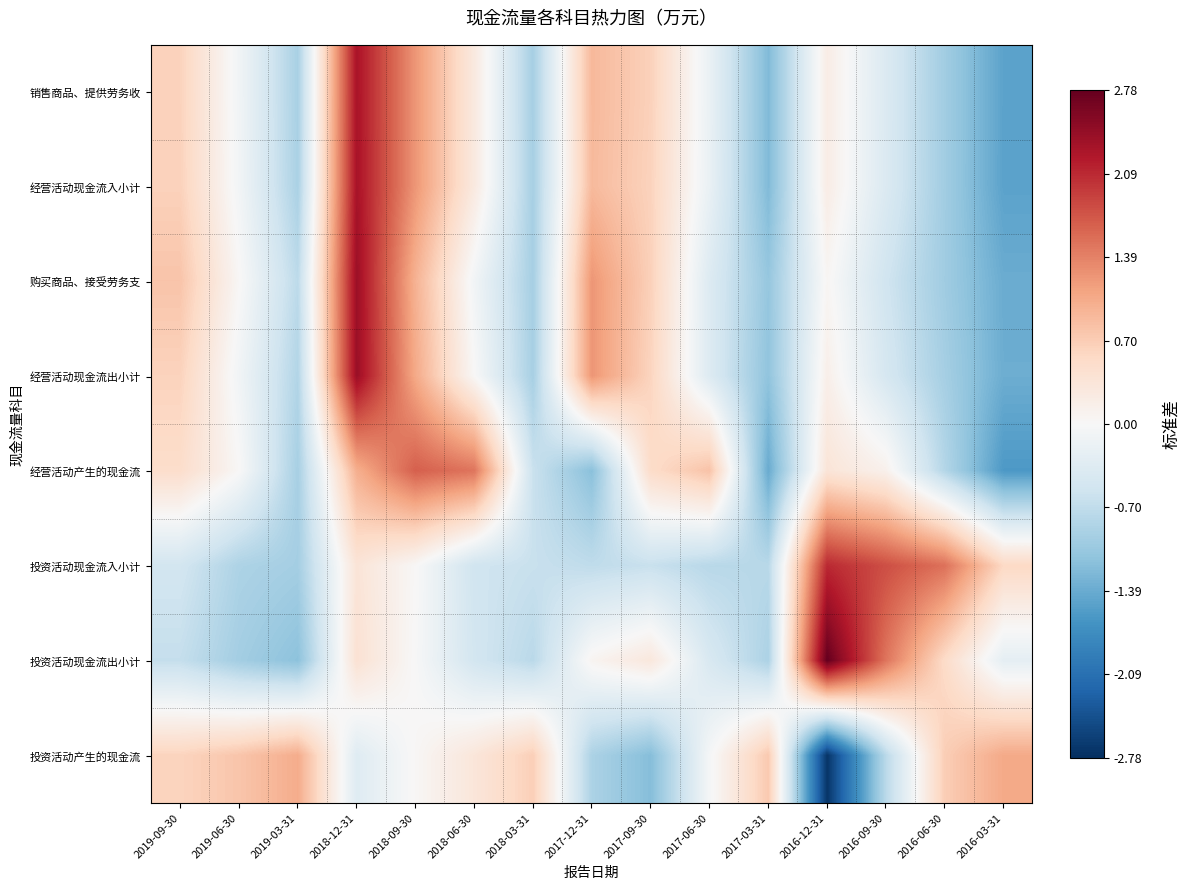

Reading left to right, extract all data points from this chart.

销售商品、提供劳务收: 2019-09-30=0.6	2019-06-30=-0.1	2019-03-31=-0.9	2018-12-31=2.3	2018-09-30=1.2	2018-06-30=0.3	2018-03-31=-0.9	2017-12-31=0.9	2017-09-30=0.6	2017-06-30=-0.2	2017-03-31=-1.2	2016-12-31=0.2	2016-09-30=-0.4	2016-06-30=-1.0	2016-03-31=-1.5
经营活动现金流入小计: 2019-09-30=0.6	2019-06-30=-0.1	2019-03-31=-0.9	2018-12-31=2.3	2018-09-30=1.2	2018-06-30=0.3	2018-03-31=-0.9	2017-12-31=0.9	2017-09-30=0.6	2017-06-30=-0.2	2017-03-31=-1.2	2016-12-31=0.2	2016-09-30=-0.4	2016-06-30=-1.0	2016-03-31=-1.5
购买商品、接受劳务支: 2019-09-30=0.8	2019-06-30=0.0	2019-03-31=-0.7	2018-12-31=2.4	2018-09-30=1.0	2018-06-30=-0.1	2018-03-31=-0.9	2017-12-31=1.2	2017-09-30=0.7	2017-06-30=-0.4	2017-03-31=-1.1	2016-12-31=0.0	2016-09-30=-0.5	2016-06-30=-1.0	2016-03-31=-1.4
经营活动现金流出小计: 2019-09-30=0.6	2019-06-30=-0.1	2019-03-31=-0.8	2018-12-31=2.4	2018-09-30=1.1	2018-06-30=0.0	2018-03-31=-0.9	2017-12-31=1.2	2017-09-30=0.6	2017-06-30=-0.4	2017-03-31=-1.1	2016-12-31=0.2	2016-09-30=-0.5	2016-06-30=-0.9	2016-03-31=-1.4
经营活动产生的现金流: 2019-09-30=0.5	2019-06-30=0.0	2019-03-31=-0.9	2018-12-31=1.0	2018-09-30=1.7	2018-06-30=1.5	2018-03-31=-0.6	2017-12-31=-1.2	2017-09-30=0.5	2017-06-30=0.8	2017-03-31=-1.4	2016-12-31=0.4	2016-09-30=0.1	2016-06-30=-0.8	2016-03-31=-1.6
投资活动现金流入小计: 2019-09-30=-0.5	2019-06-30=-0.9	2019-03-31=-0.9	2018-12-31=0.4	2018-09-30=0.0	2018-06-30=-0.5	2018-03-31=-0.6	2017-12-31=-0.7	2017-09-30=-0.6	2017-06-30=-0.8	2017-03-31=-0.8	2016-12-31=2.1	2016-09-30=1.8	2016-06-30=1.5	2016-03-31=0.6
投资活动现金流出小计: 2019-09-30=-0.7	2019-06-30=-1.0	2019-03-31=-1.1	2018-12-31=0.4	2018-09-30=-0.0	2018-06-30=-0.5	2018-03-31=-0.8	2017-12-31=0.1	2017-09-30=0.3	2017-06-30=-0.4	2017-03-31=-0.9	2016-12-31=2.8	2016-09-30=1.5	2016-06-30=0.5	2016-03-31=-0.3
投资活动产生的现金流: 2019-09-30=0.6	2019-06-30=0.8	2019-03-31=1.0	2018-12-31=-0.3	2018-09-30=0.0	2018-06-30=0.3	2018-03-31=0.7	2017-12-31=-0.9	2017-09-30=-1.2	2017-06-30=-0.0	2017-03-31=0.7	2016-12-31=-2.7	2016-09-30=-0.8	2016-06-30=0.7	2016-03-31=1.1